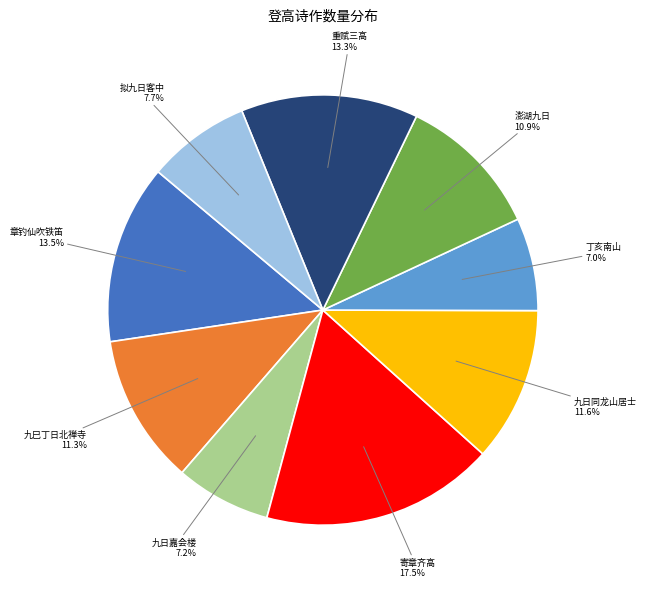

Which category has the biggest portion of the pie?

寄章齐高